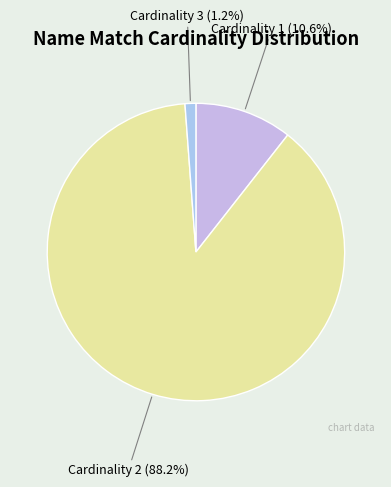

Which slice is the largest?

Cardinality 2